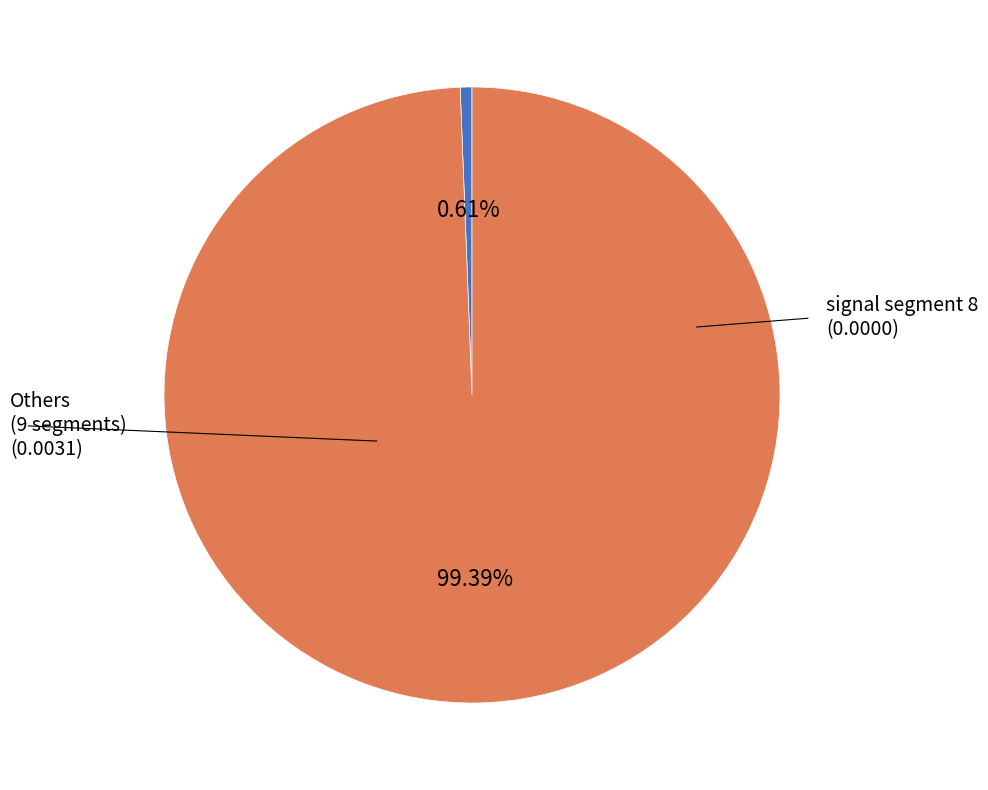

To the nearest percent, what is the difference between the largest and smallest slice percentages?

99%